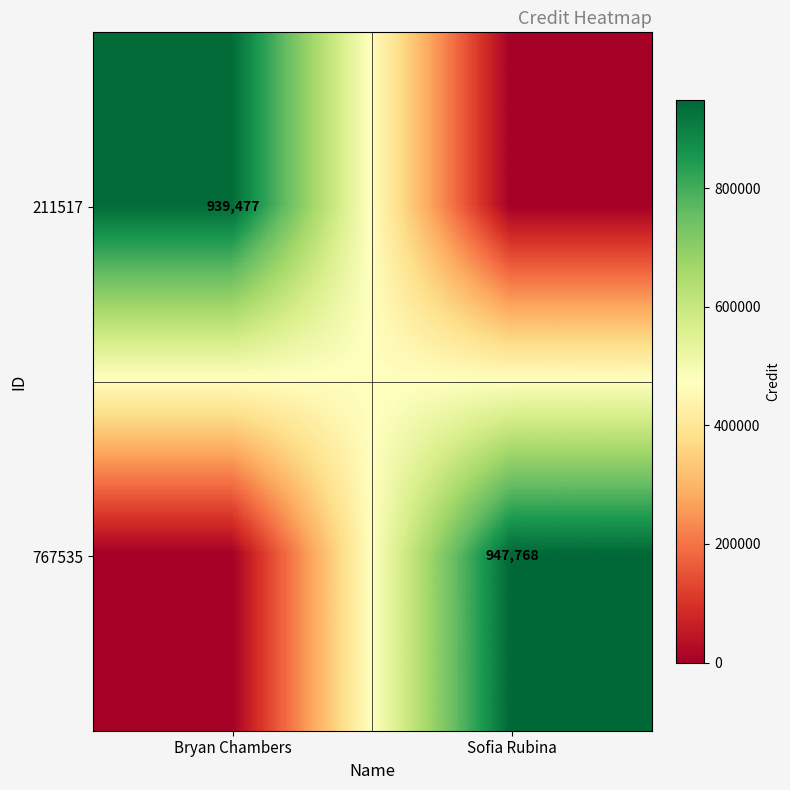

The 211517 series shows 939477 at Bryan Chambers. True or false?

True